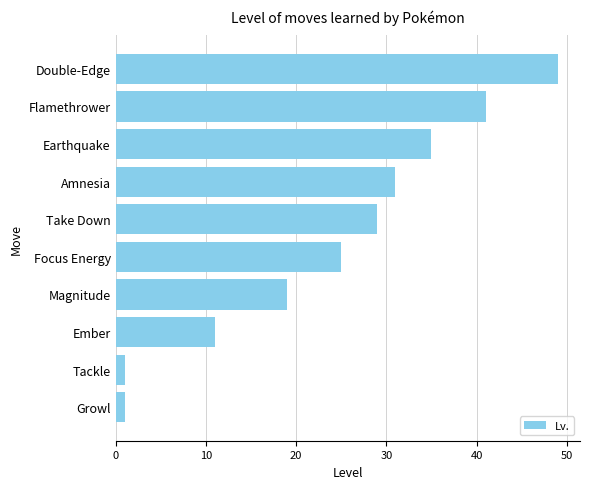

How many categories are shown in the chart?

10